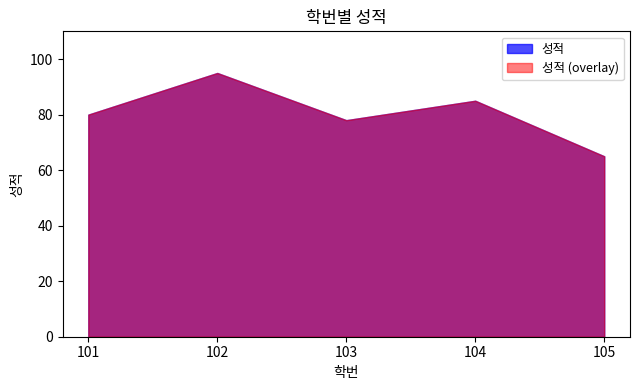

What is the minimum value shown in the chart?

65